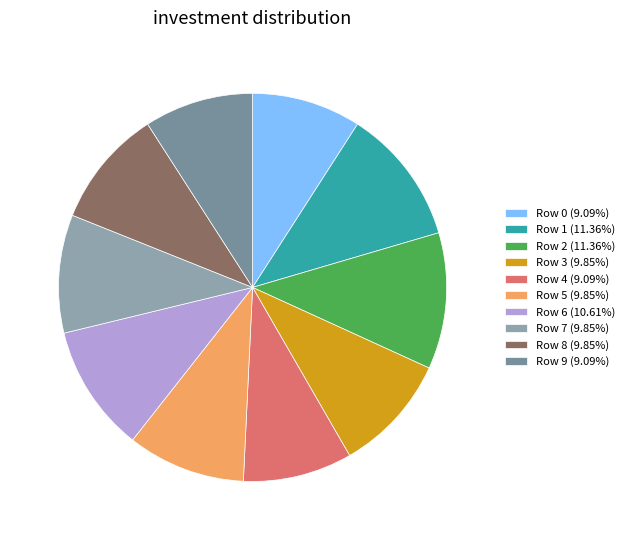

To the nearest percent, what is the combined percentage of Row 5 and Row 4?

19%